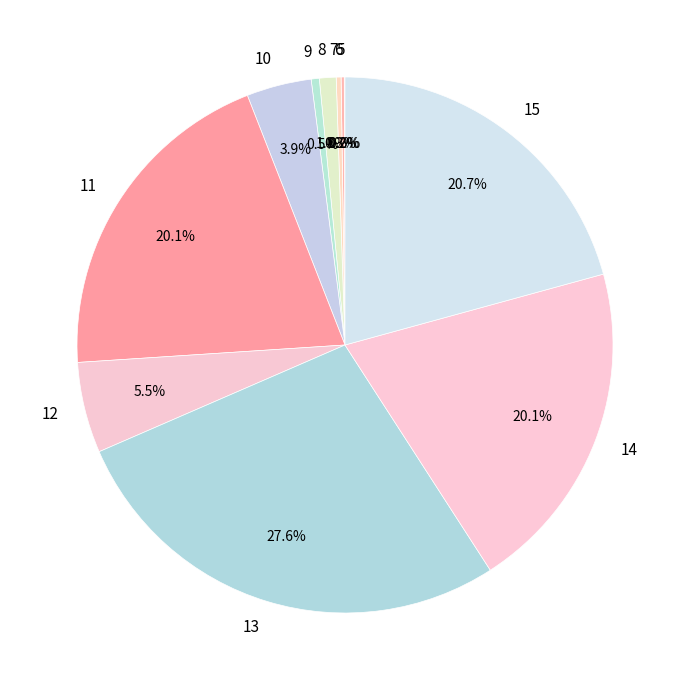

Does 14 represent more than half of the total?

No